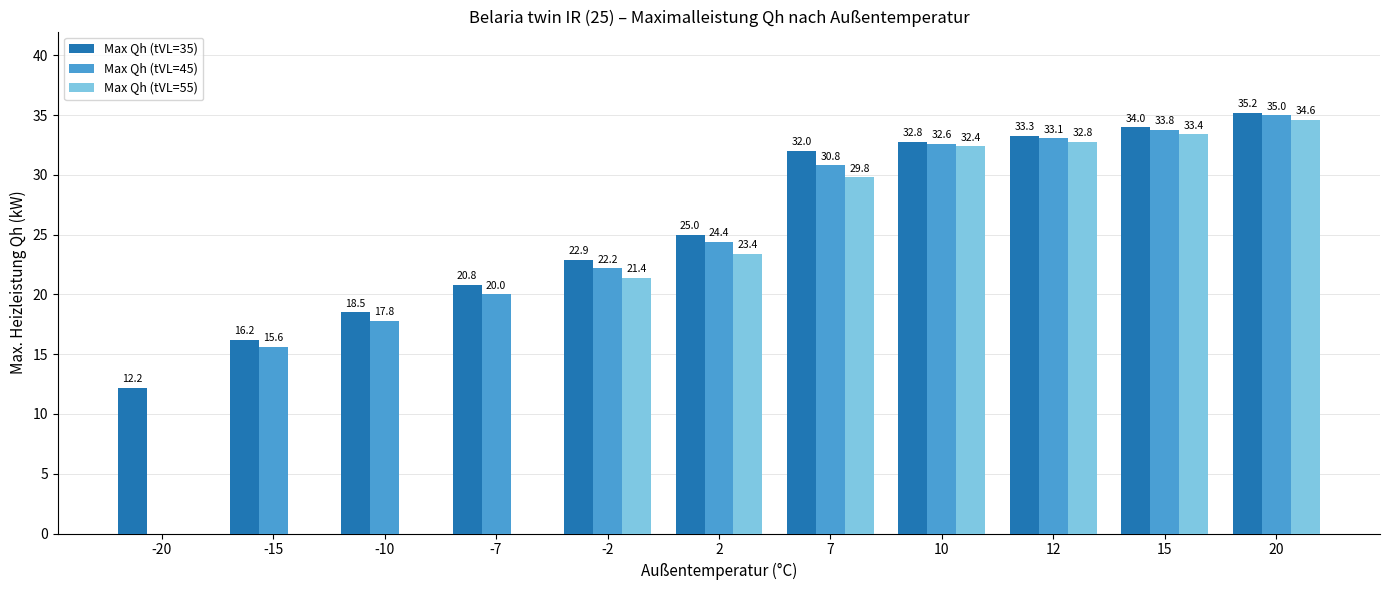

What are all the series names shown in the legend?

Max Qh (tVL=35), Max Qh (tVL=45), Max Qh (tVL=55)